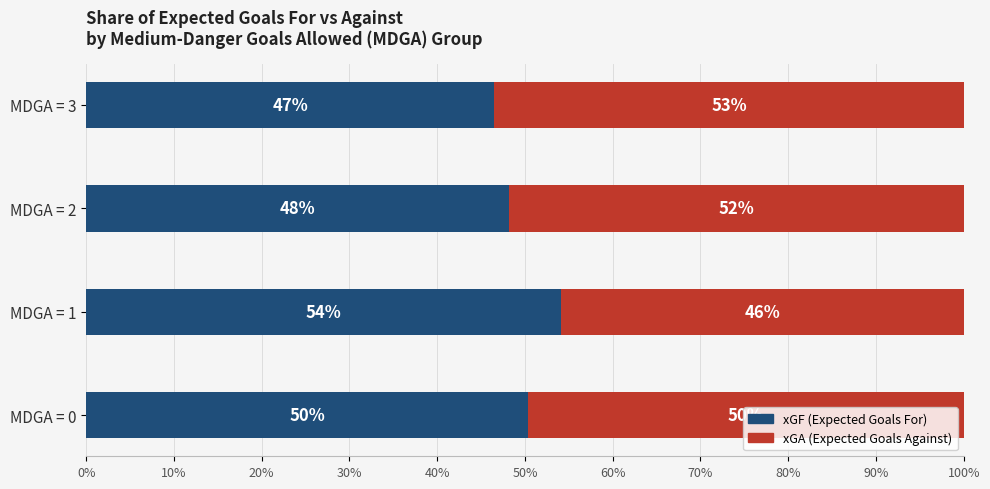

Which category has the lowest value in the xGF (Expected Goals For) series?

MDGA = 3